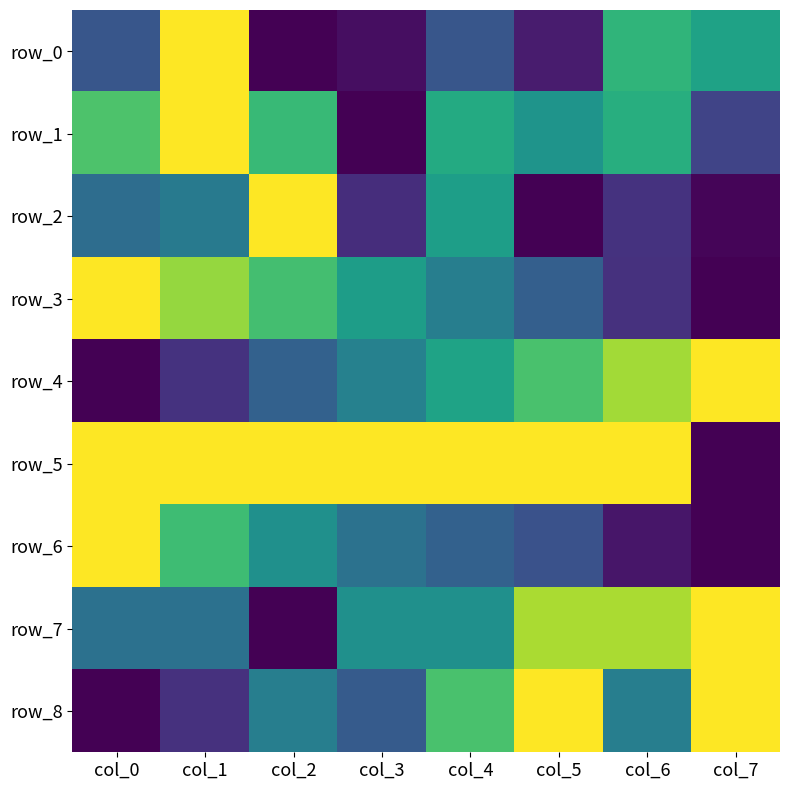

Which series has the largest total across all categories?

row_5